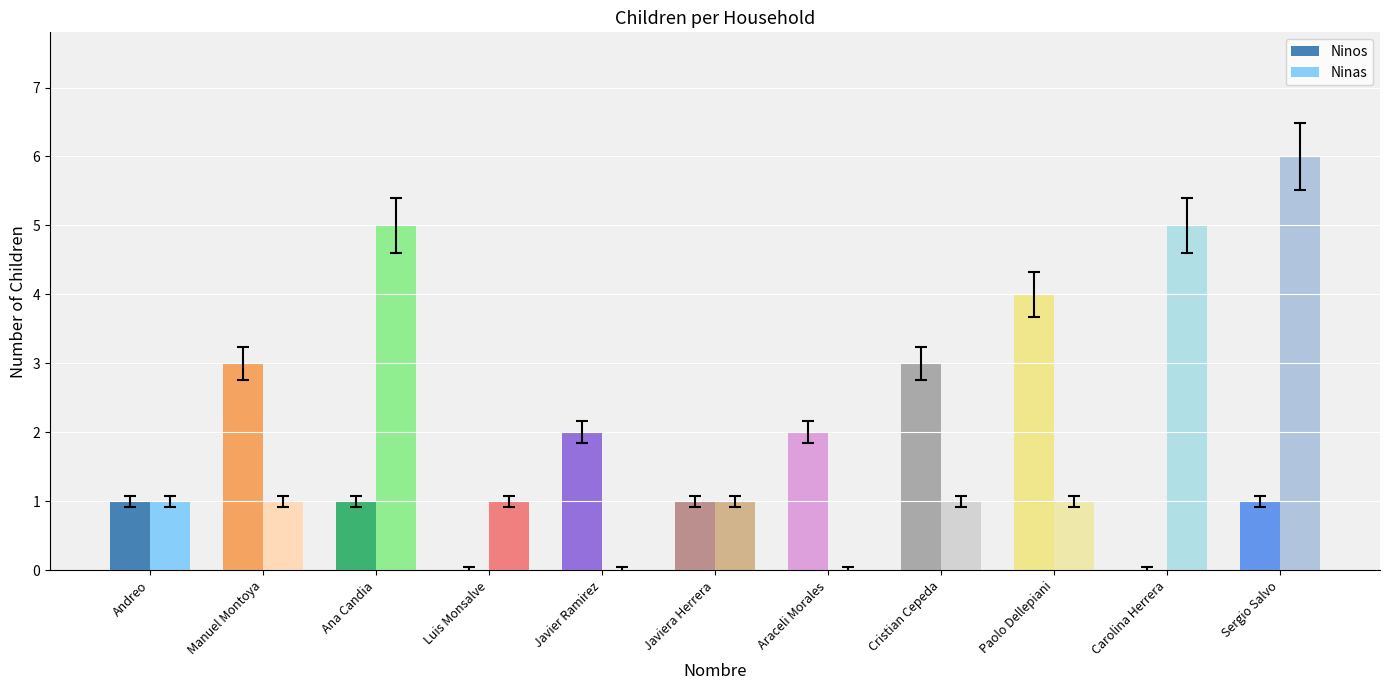

What is the average value of the Ninas series?

2